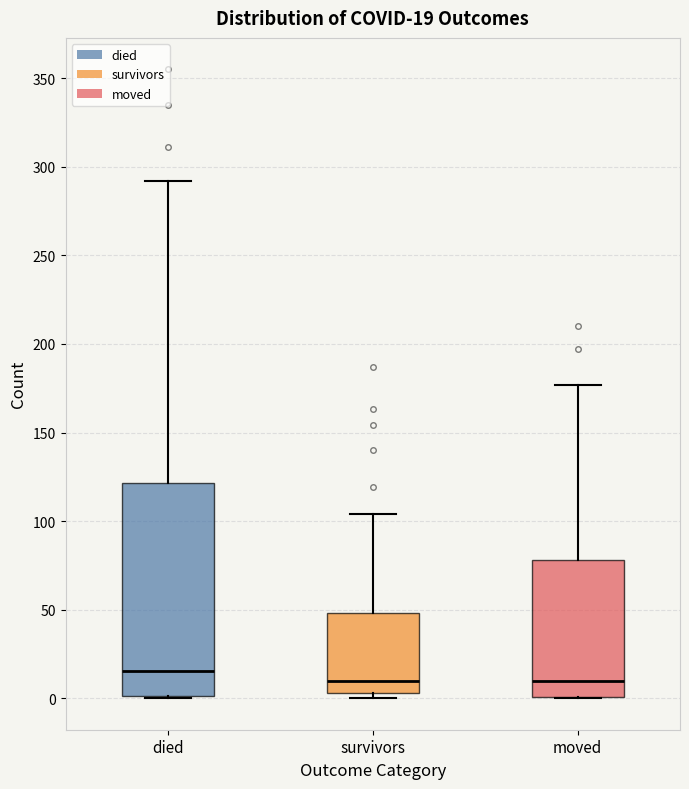

Which box is the tallest, from its lower edge to its upper edge?

died